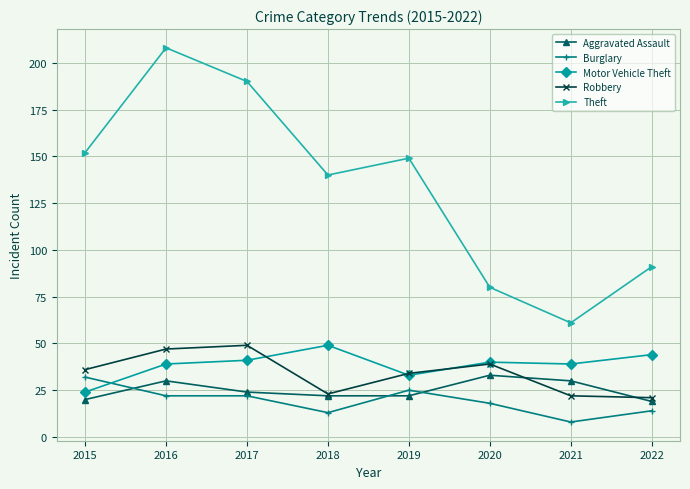

Where does the Burglary series first go above 22?

2015